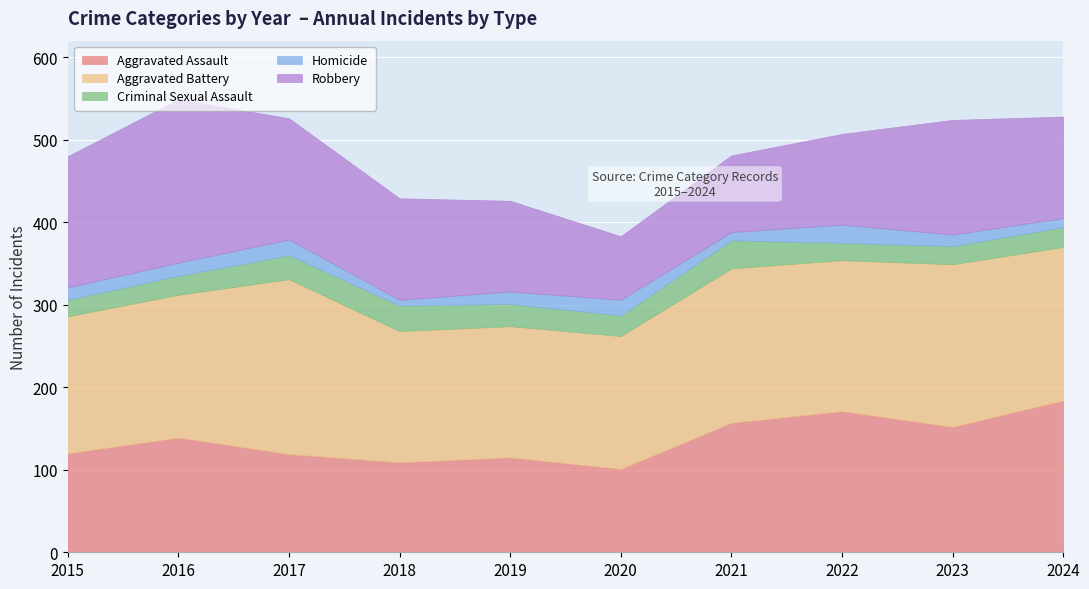

At 2023, list the series in order from smallest to largest.

Homicide, Criminal Sexual Assault, Robbery, Aggravated Assault, Aggravated Battery